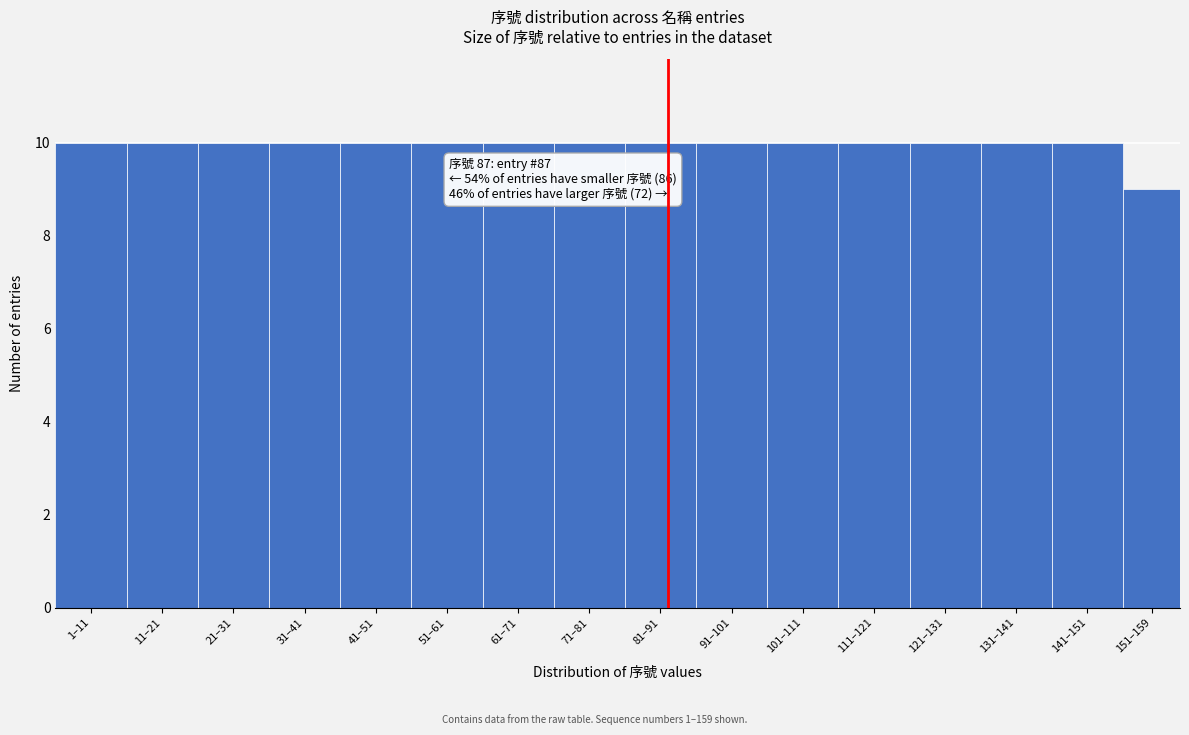

Reading left to right, transcribe all the data shown in this chart.

10	10	10	10	10	10	10	10	10	10	10	10	10	10	10	9